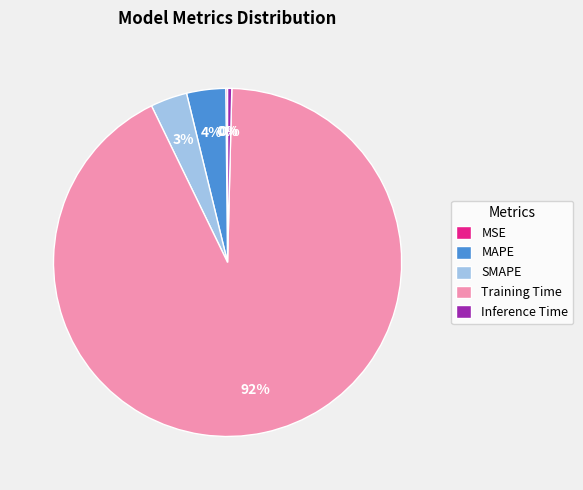

The SMAPE slice represents 3% of the pie. True or false?

True